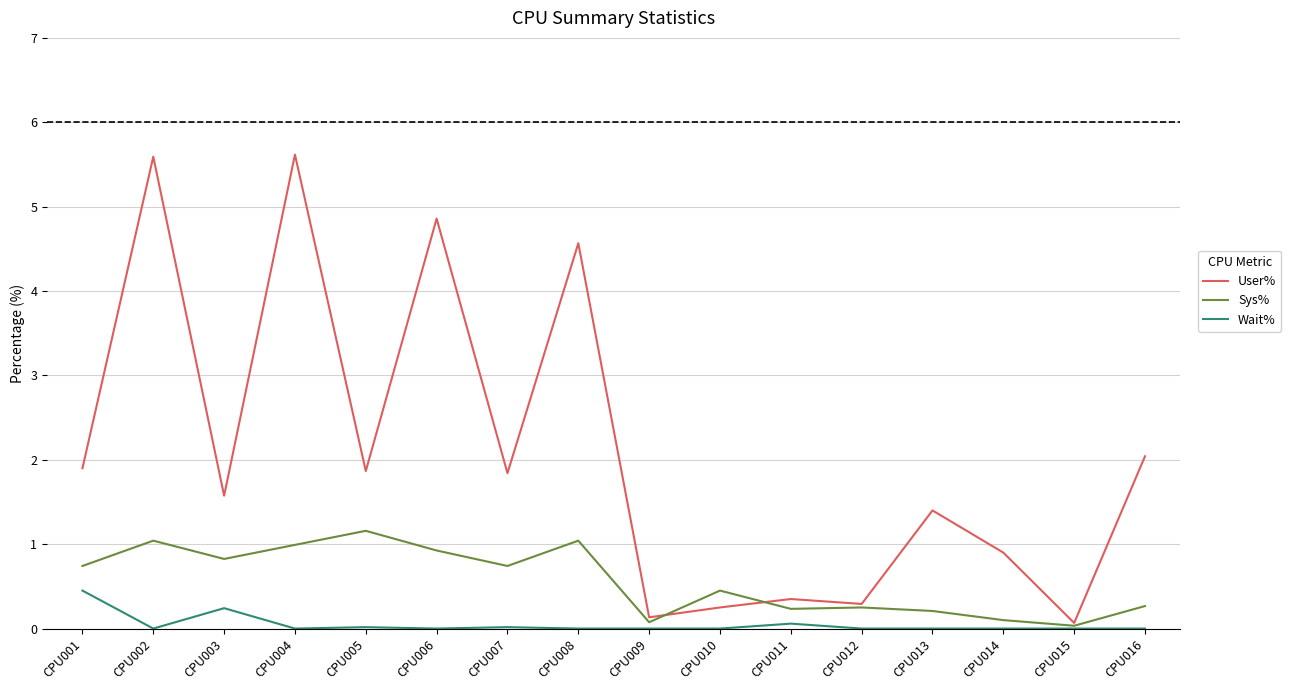

The value of Wait% at CPU002 is 0.0. True or false?

True